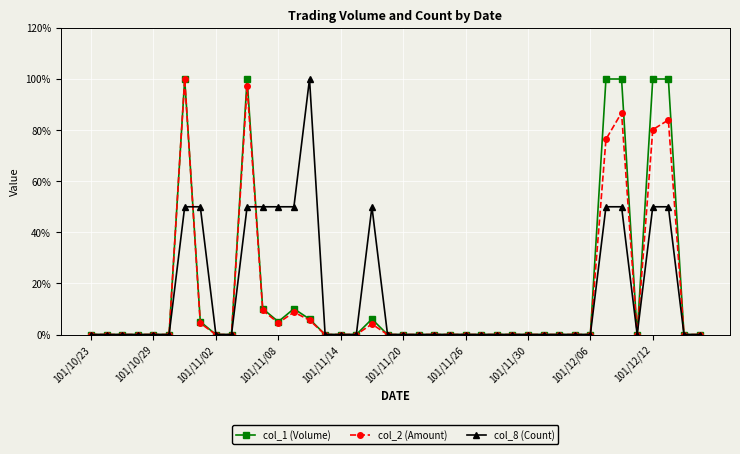

What are all the series names shown in the legend?

col_1 (Volume), col_2 (Amount), col_8 (Count)